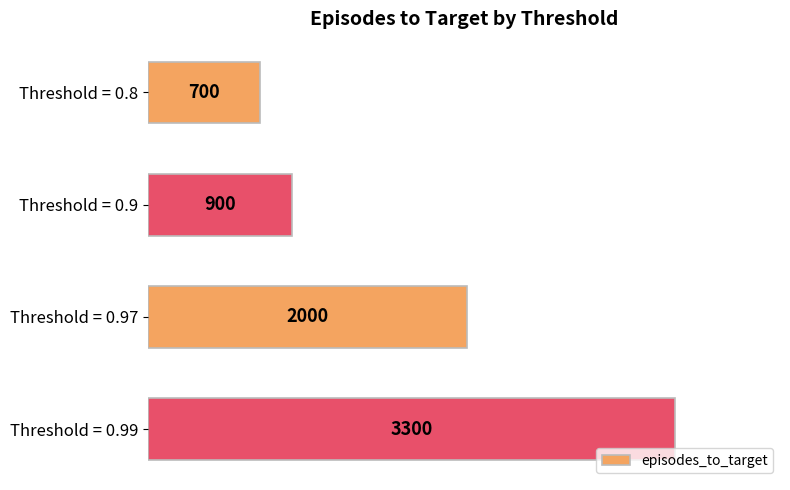

Is it true that the value at Threshold = 0.9 is 1348?

False